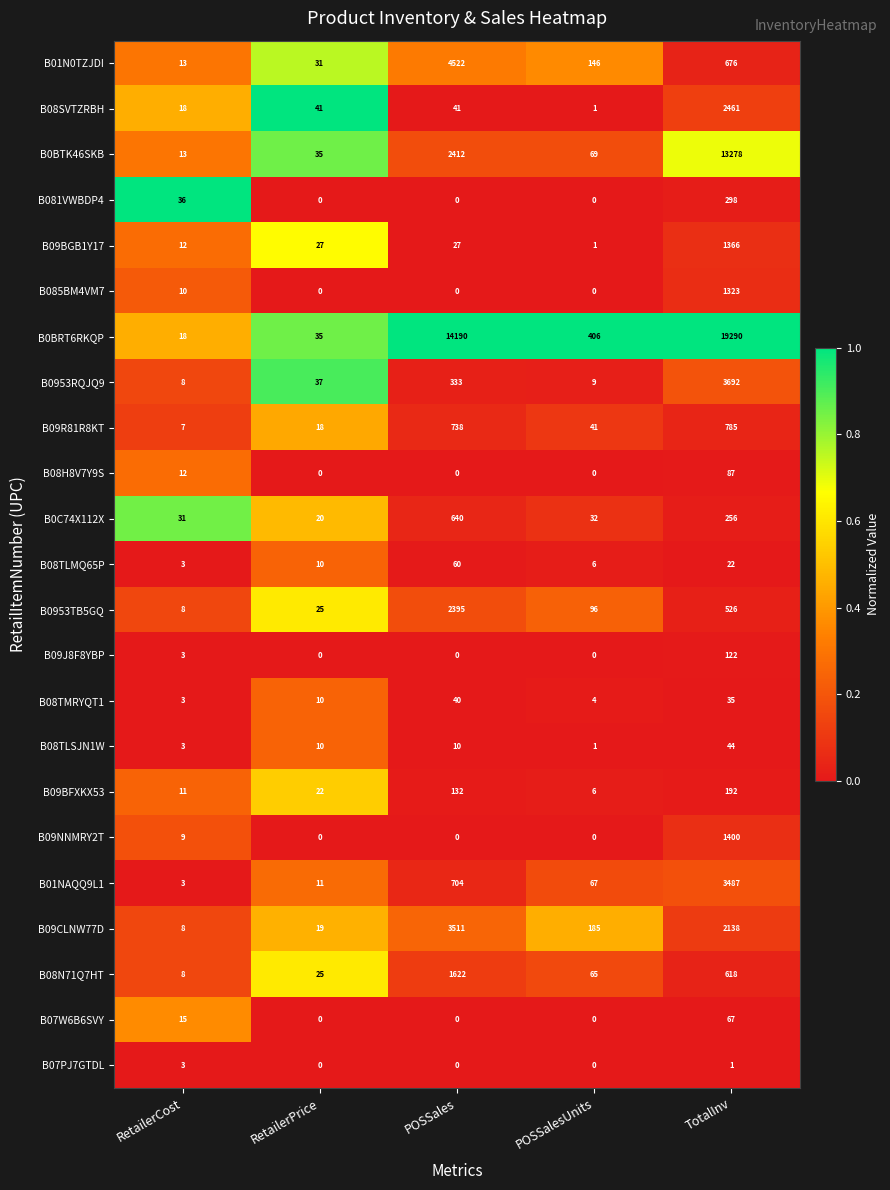

True or false: B085BM4VM7 has a value of 473 at TotalInv.

False